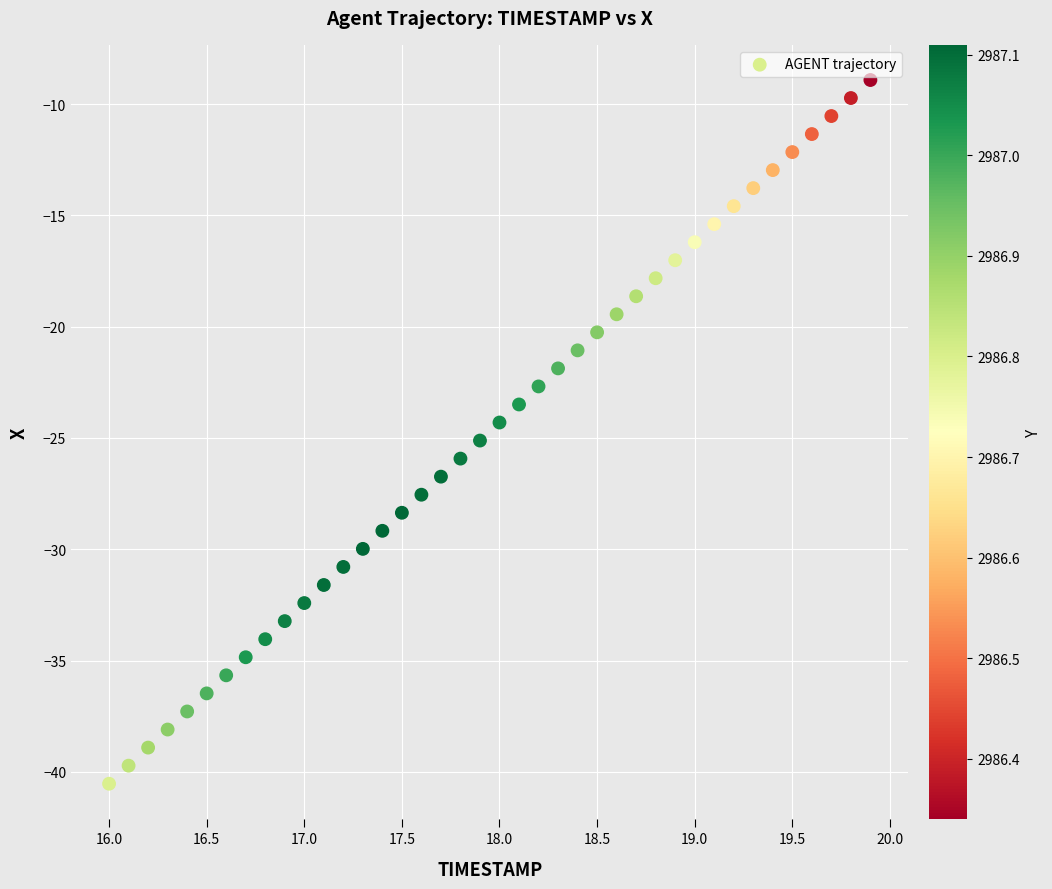

What is the range of Y values (max minus min)?

31.6